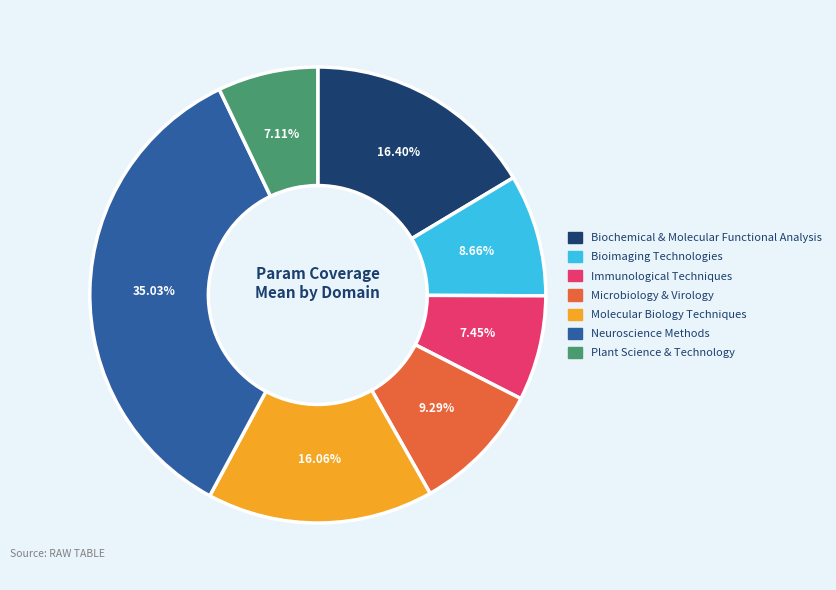

Is there a majority slice in this chart?

No